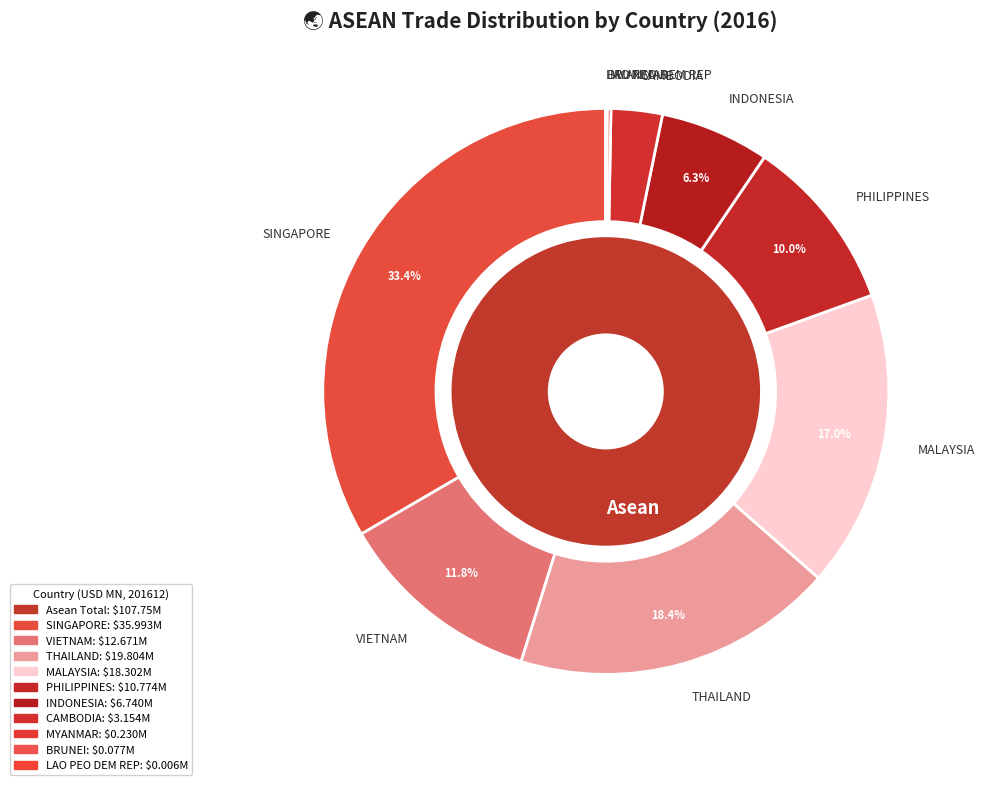

True or false: 3 accounts for 17% of the total.

True